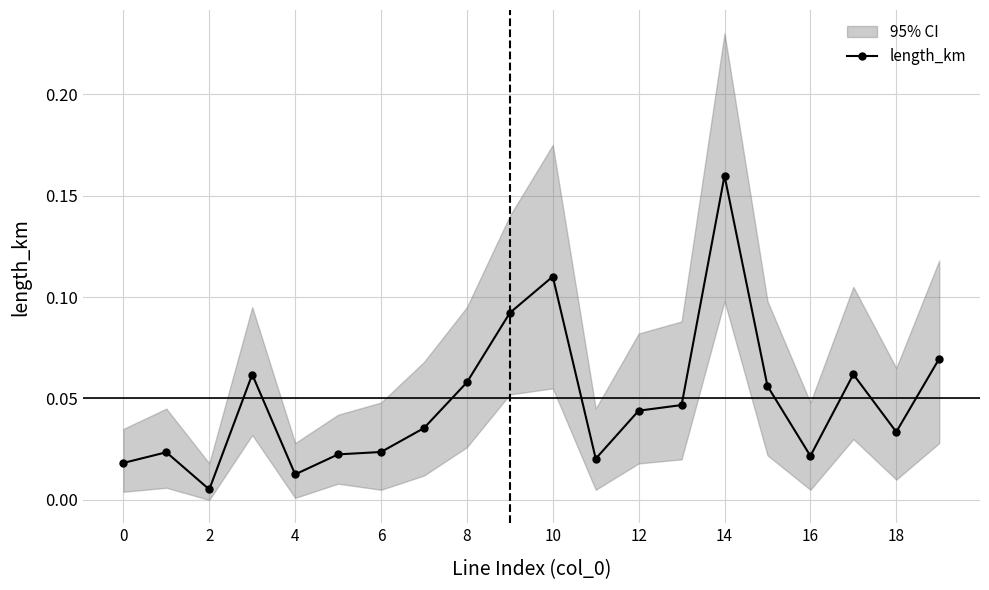

Where is the first local minimum for length_km?

2